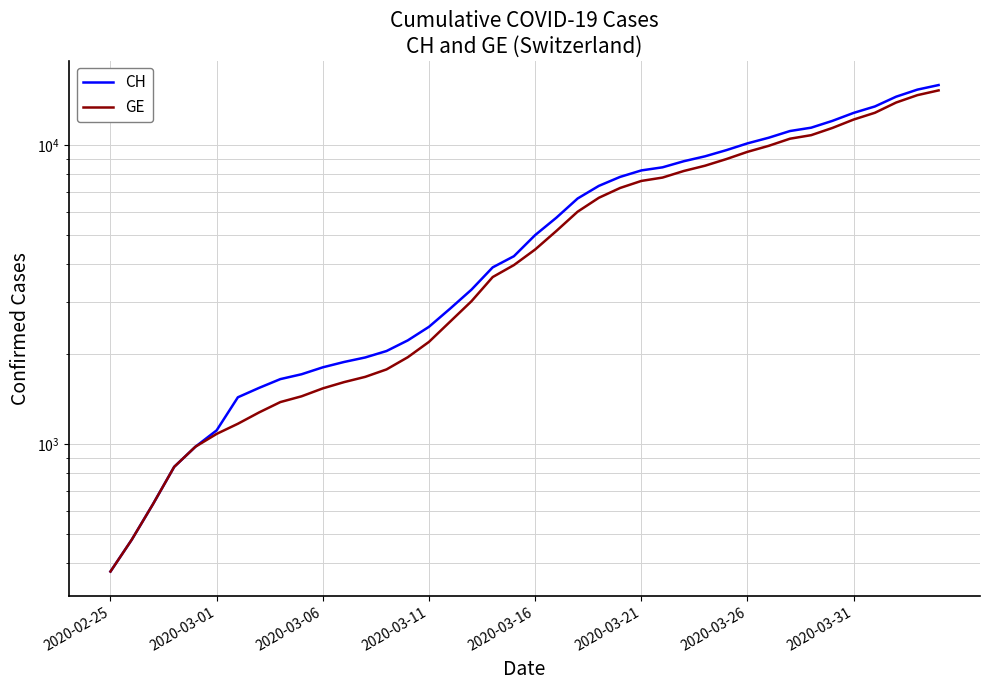

What position from the left is 9?

10